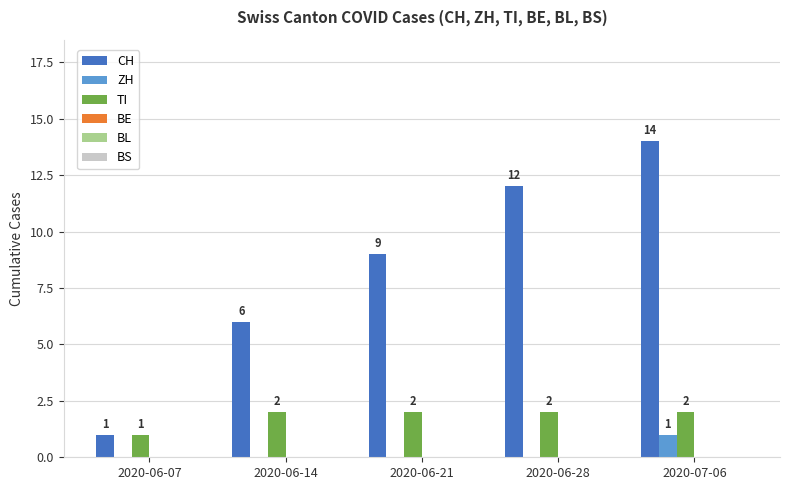

The value of TI at 2020-06-14 is 1. True or false?

False